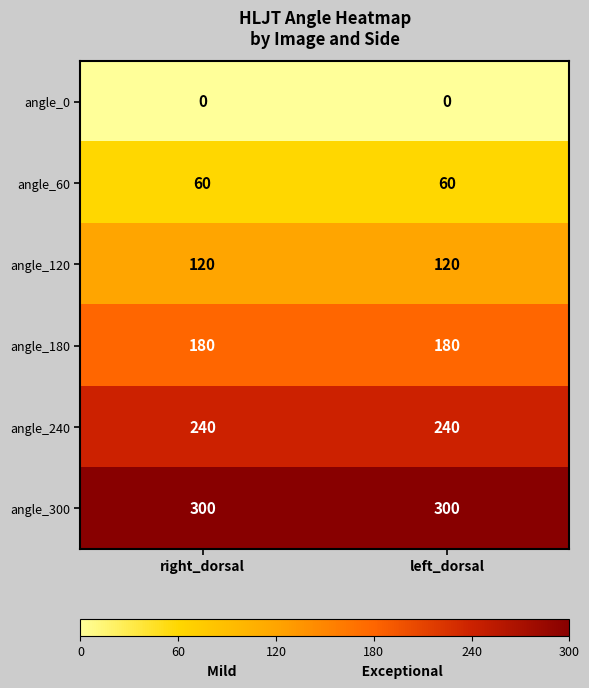

What is the difference between the highest and lowest values at right_dorsal?

300